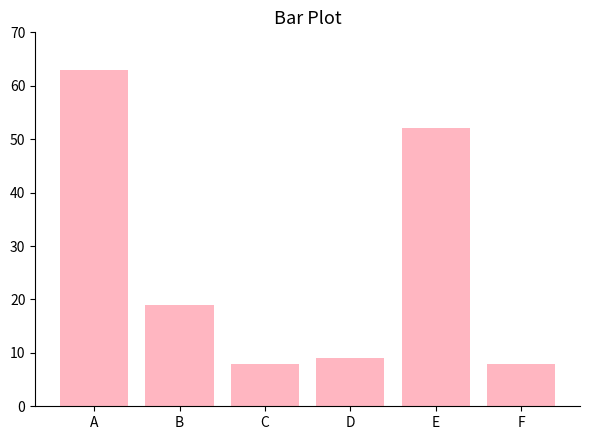

What is the difference between the maximum and minimum values?

55